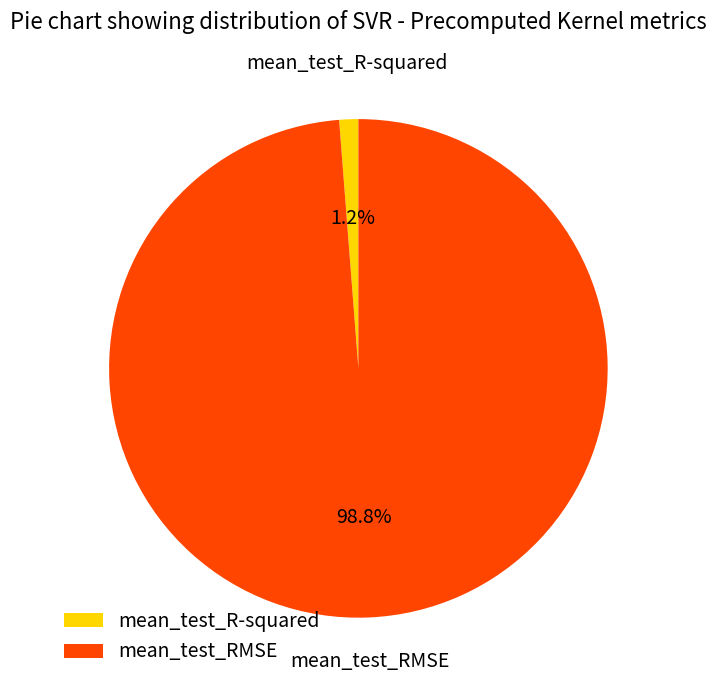

Rank the categories by value from lowest to highest.

mean_test_R-squared, mean_test_RMSE